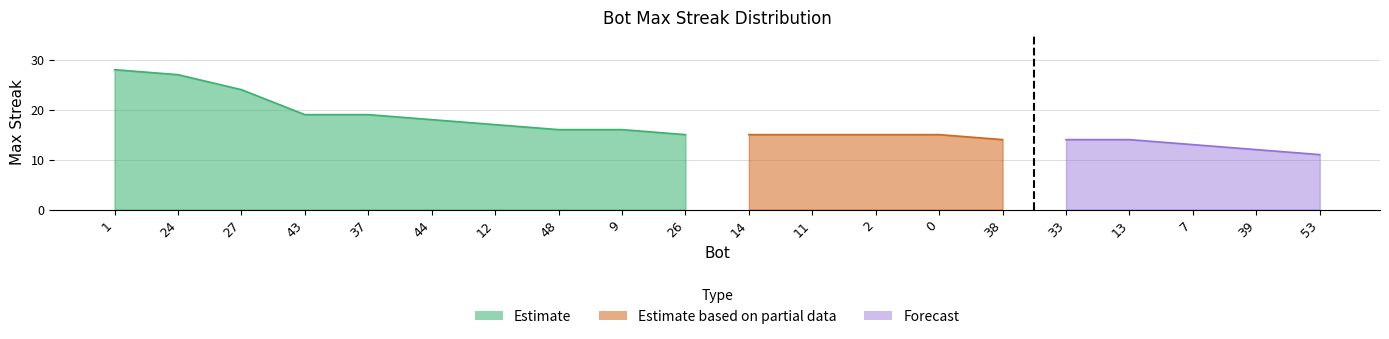

What is the change in value from 48 to 0?

-1